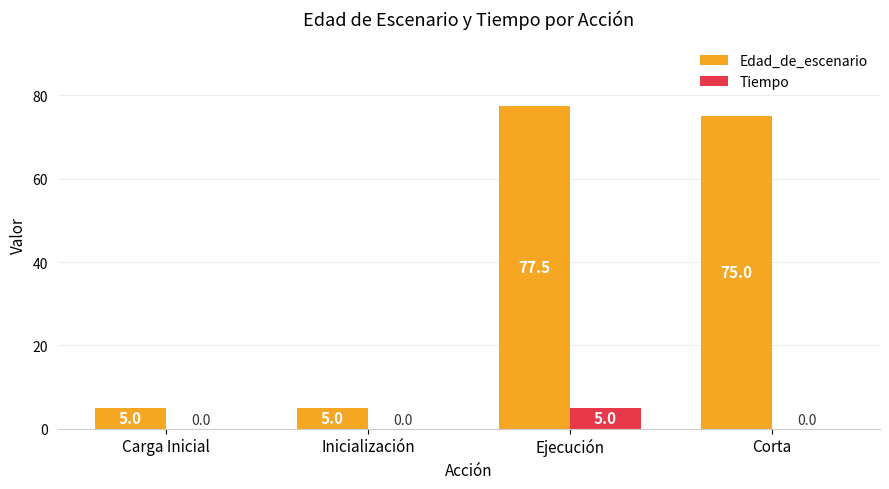

At which label does Edad_de_escenario first exceed 75?

Ejecución